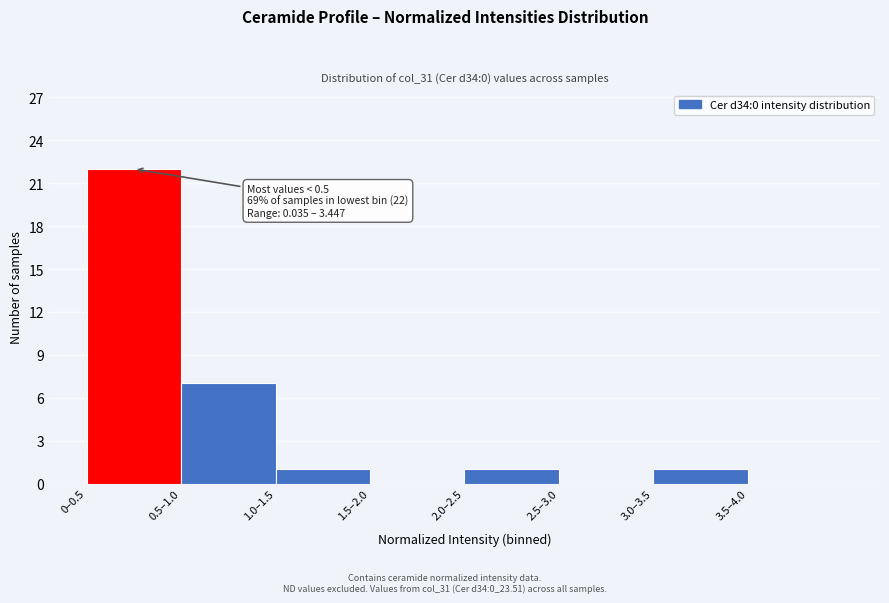

Reading right to left, extract all data points from this chart.

3.5–4.0=0	3.0–3.5=1	2.5–3.0=0	2.0–2.5=1	1.5–2.0=0	1.0–1.5=1	0.5–1.0=7	0–0.5=22